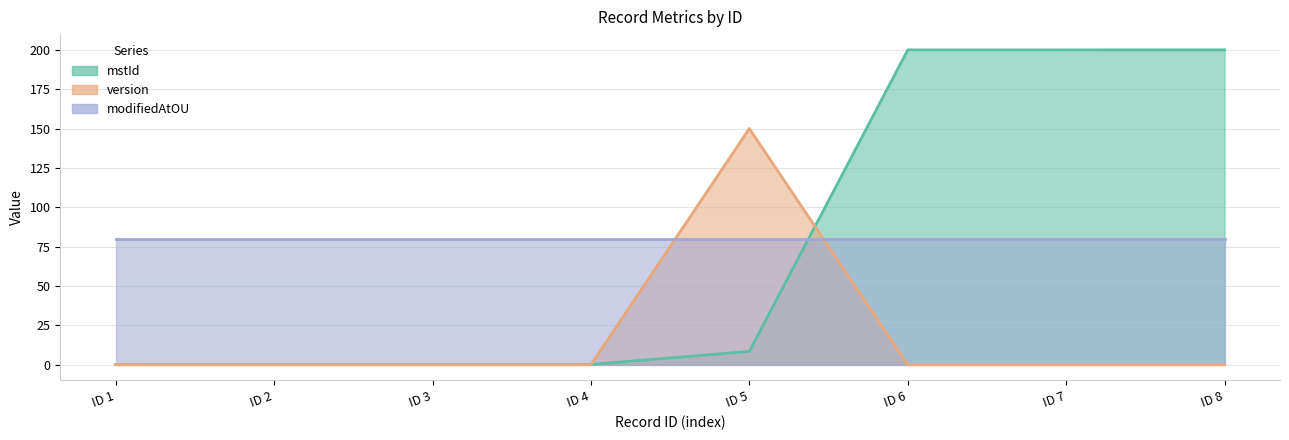

What is the greatest value displayed?

200.0